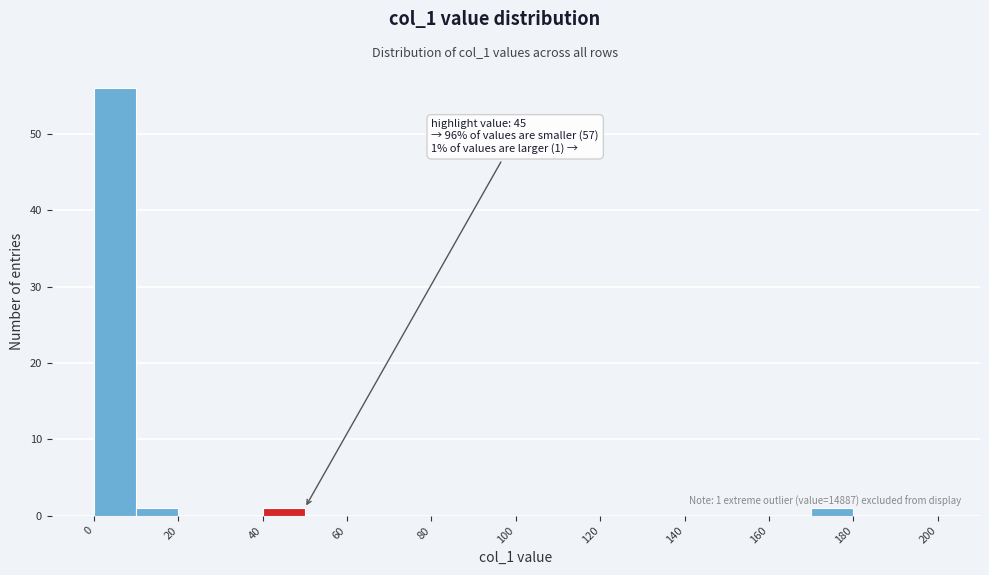

Over which range of the x-axis is the bar tallest?

0 to 10